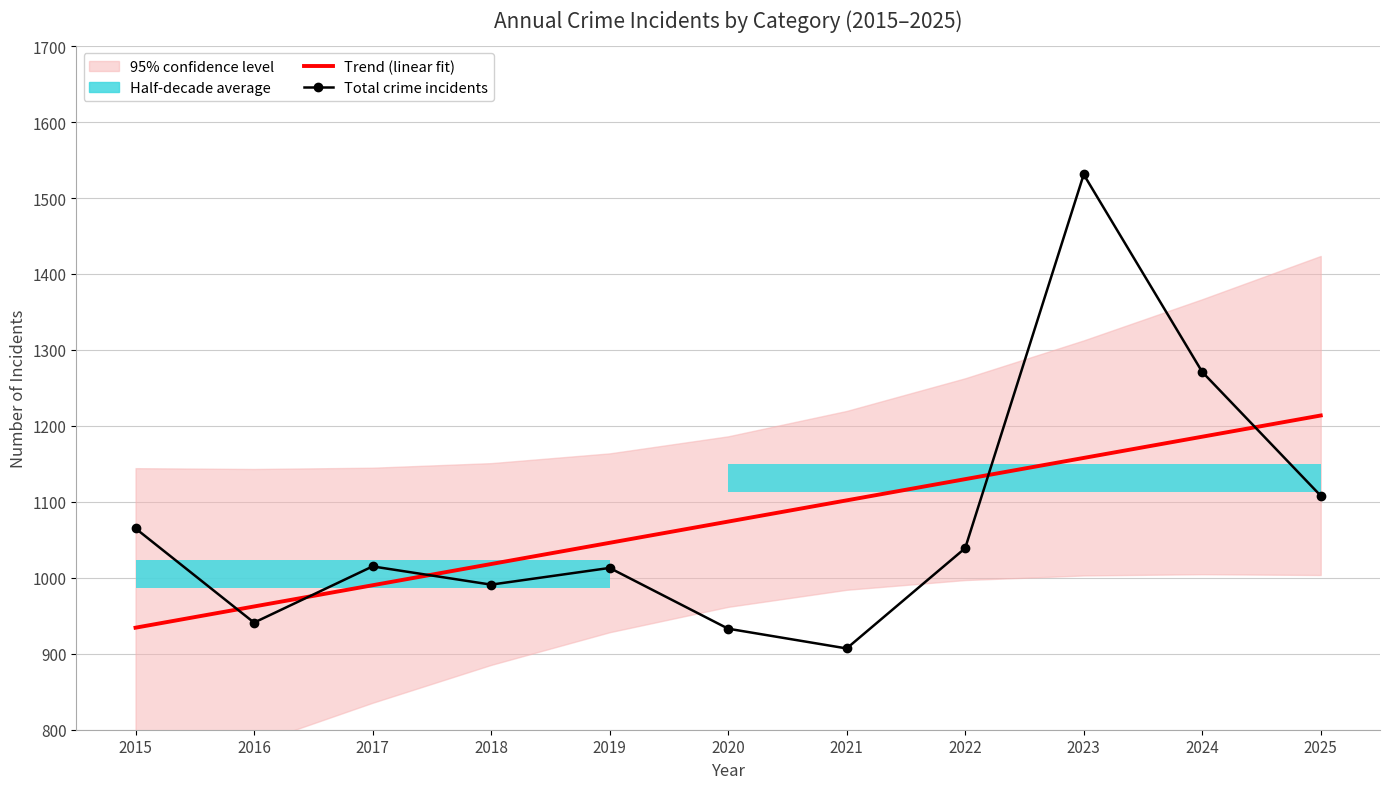

What is the value of the Trend (linear fit) point at the 7th from the left?

1101.9